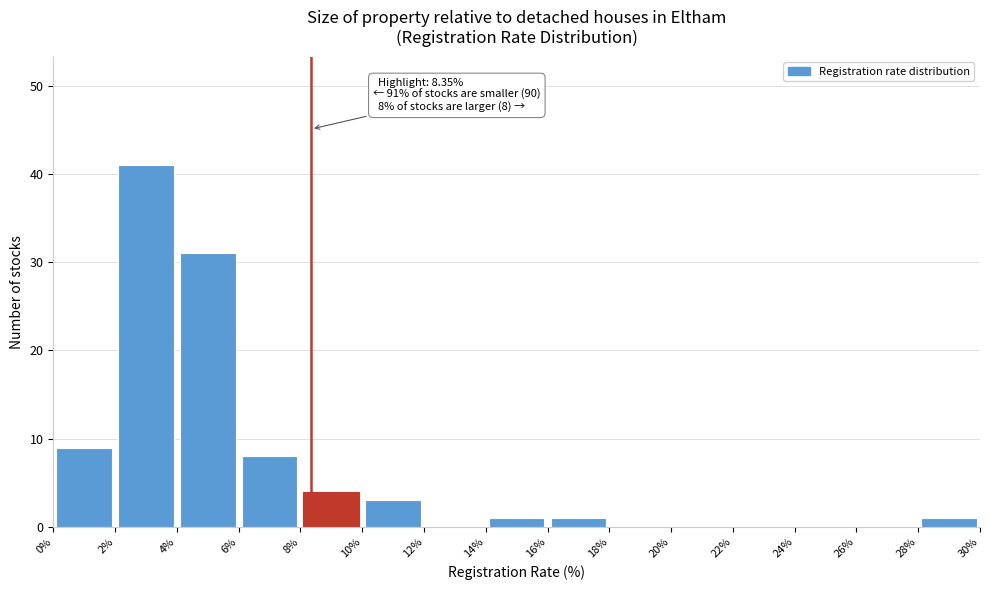

Which range on the x-axis has the tallest bar?

2% to 4%